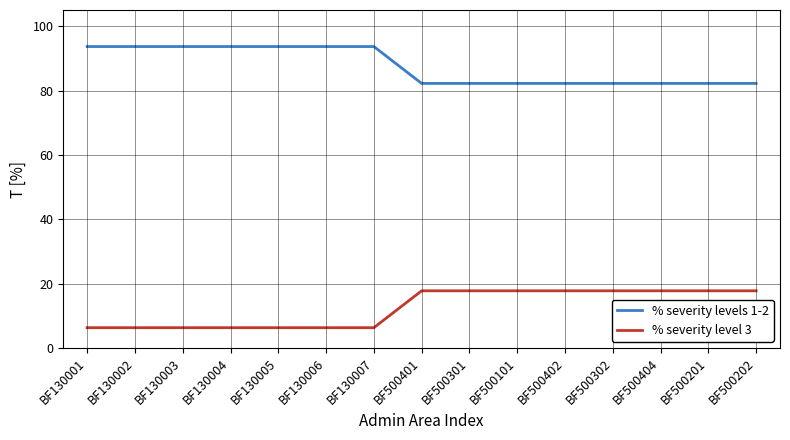

What position from the right is BF130007?

9